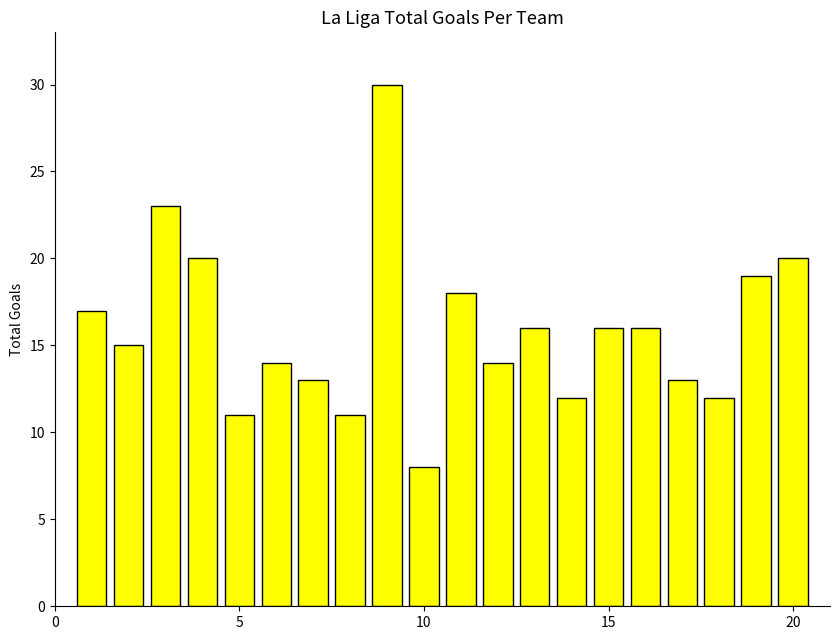

What is the value of the 1st bar from the left?

17